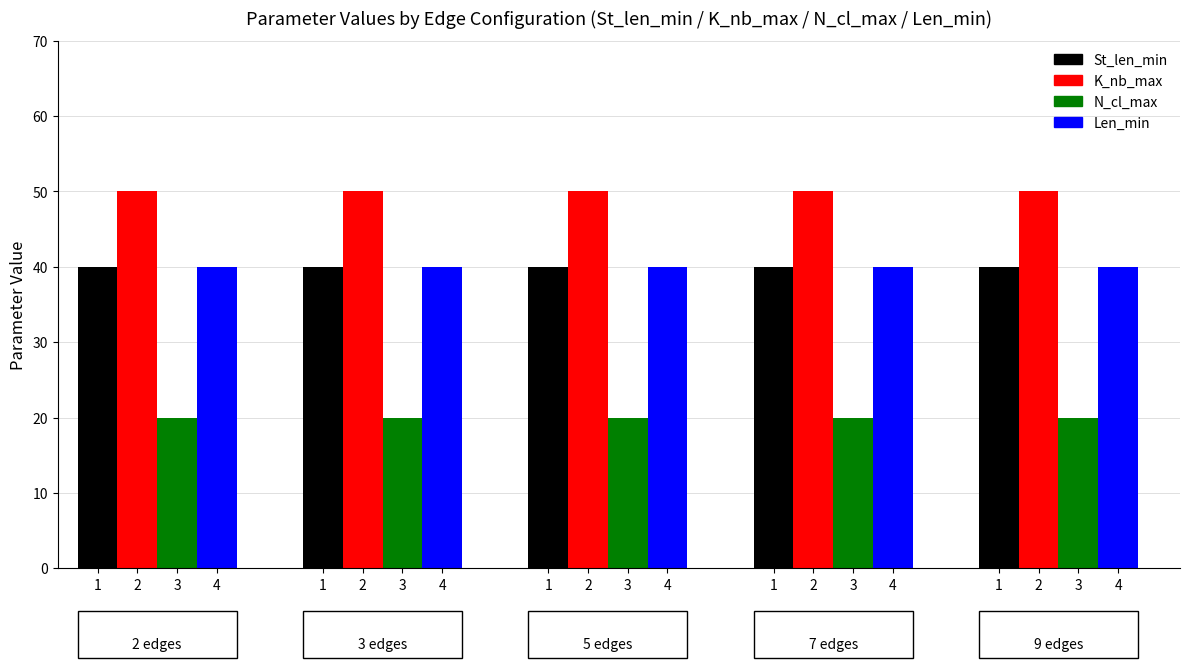

Count the number of data series in this chart.

4